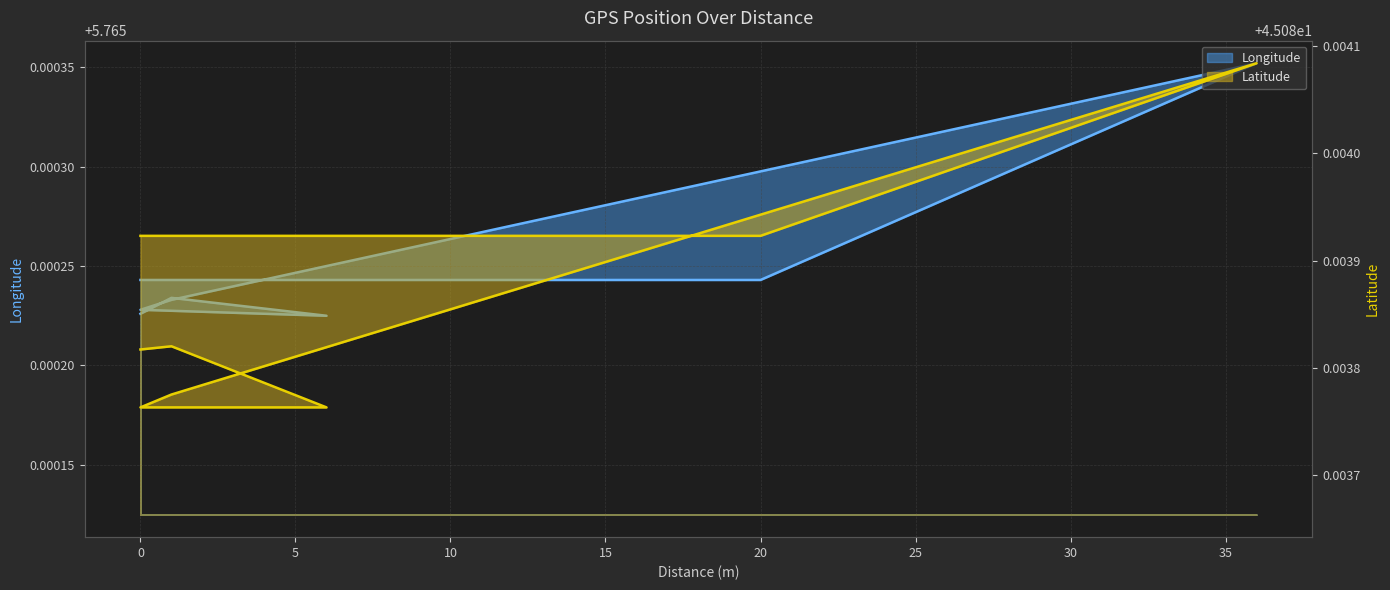

Rank the series by their average value, from highest to lowest.

Latitude, Longitude